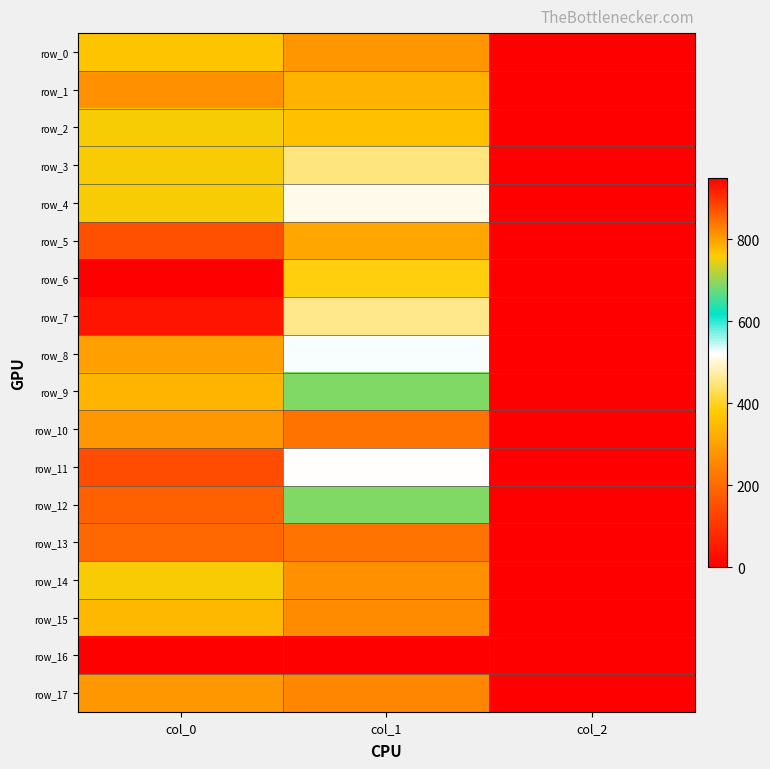

At col_1, list the series in order from largest to smallest.

row_10, row_13, row_9, row_12, row_8, row_11, row_4, row_7, row_3, row_6, row_2, row_1, row_5, row_0, row_14, row_15, row_17, row_16